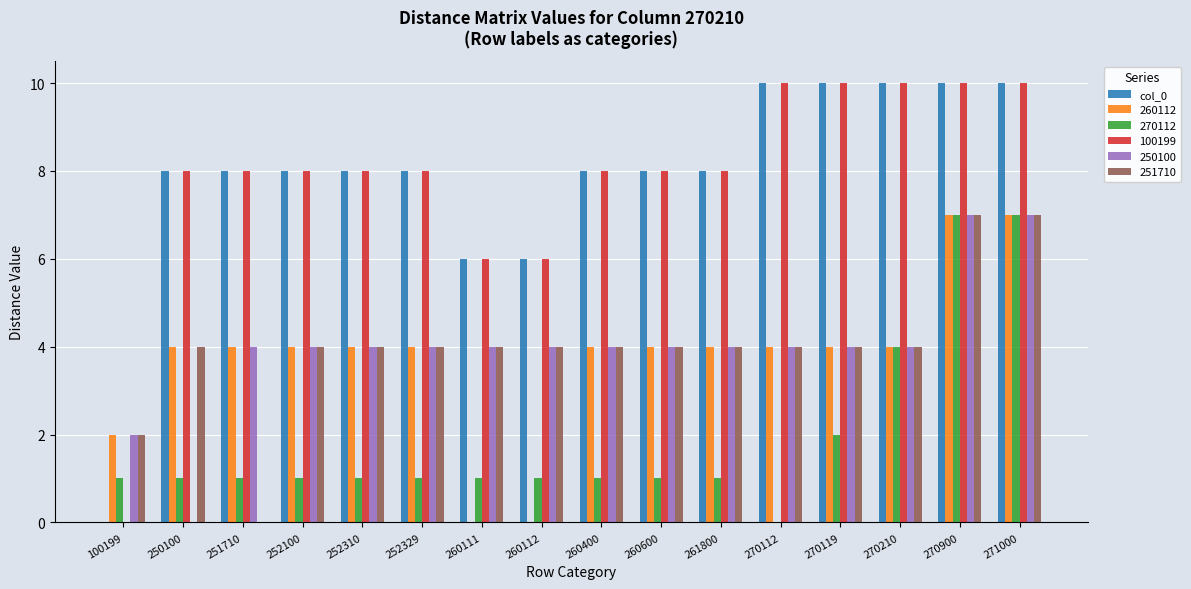

What is the maximum value shown in the chart?

10